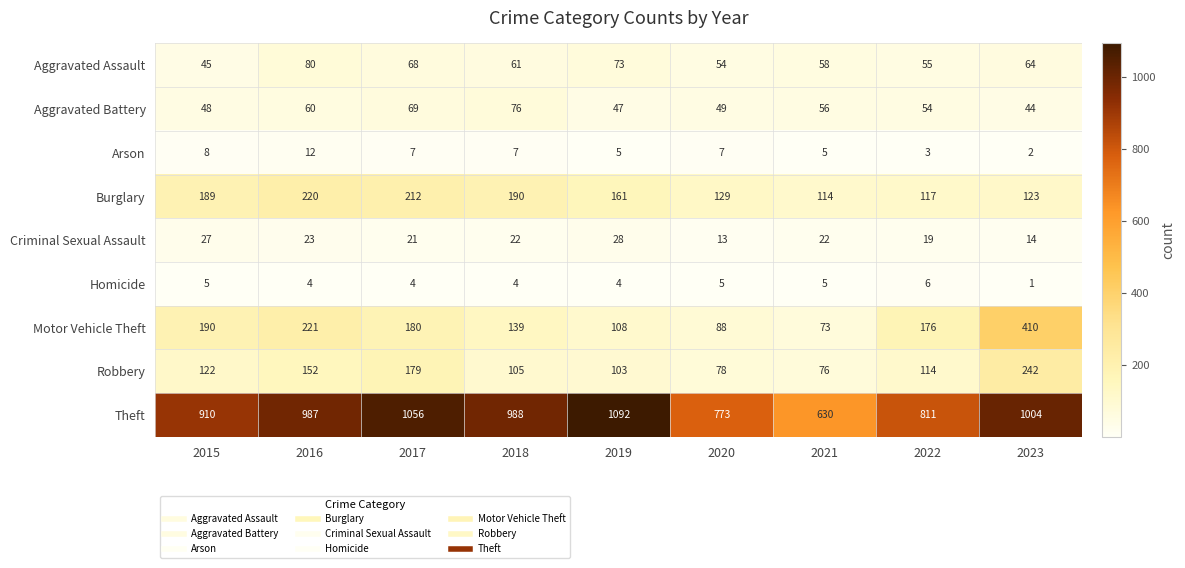

At which category is the sum across all series the highest?

2023